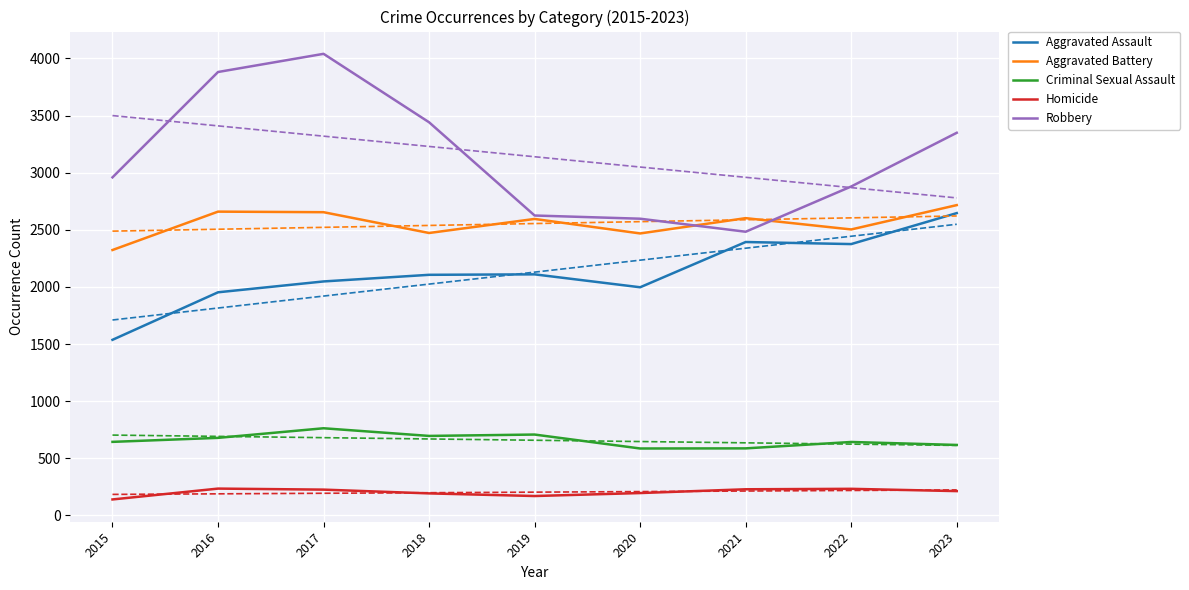

Which has a higher value, 2016 or 2021?

2021